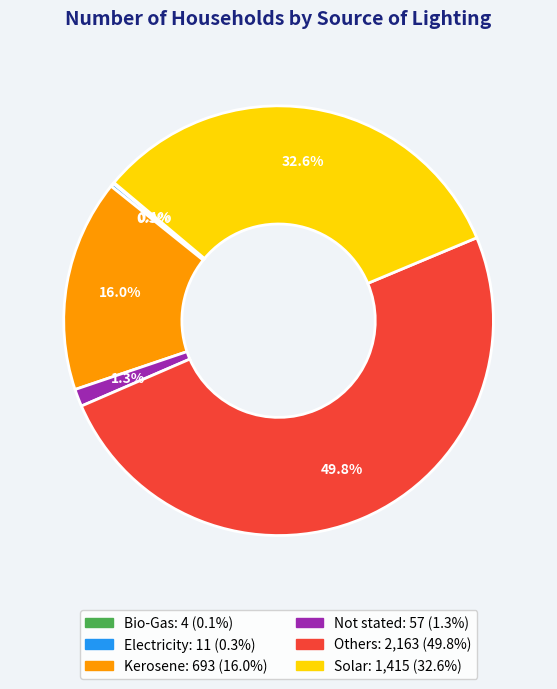

How much of the chart is everything except Others?

50.2%